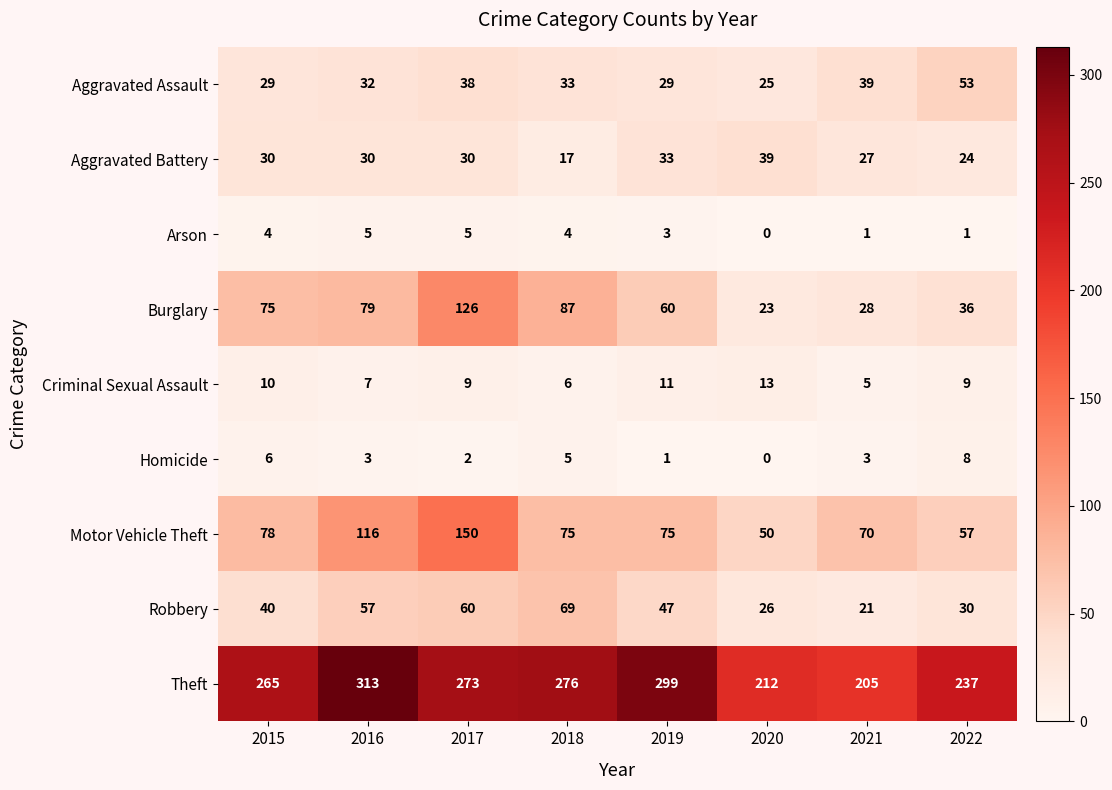

What is the difference between the Motor Vehicle Theft values at 2020 and 2017?

100